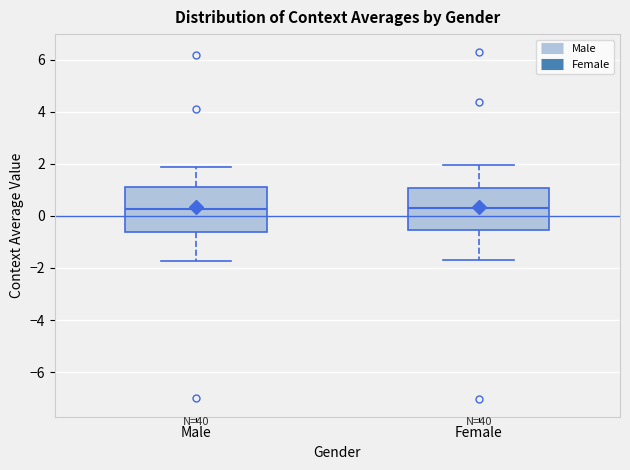

Reading left to right, transcribe this box plot: for each box, give where its median line is, the range the box spans, and where its two whiskers end, as read against the y-axis. The values are not printed on the chart, so give them approximately, as read against the axis.

Male: median 0.2, box -0.6 to 1.2, whiskers -1.8 to 1.8
Female: median 0.2, box -0.6 to 1.0, whiskers -1.6 to 2.0